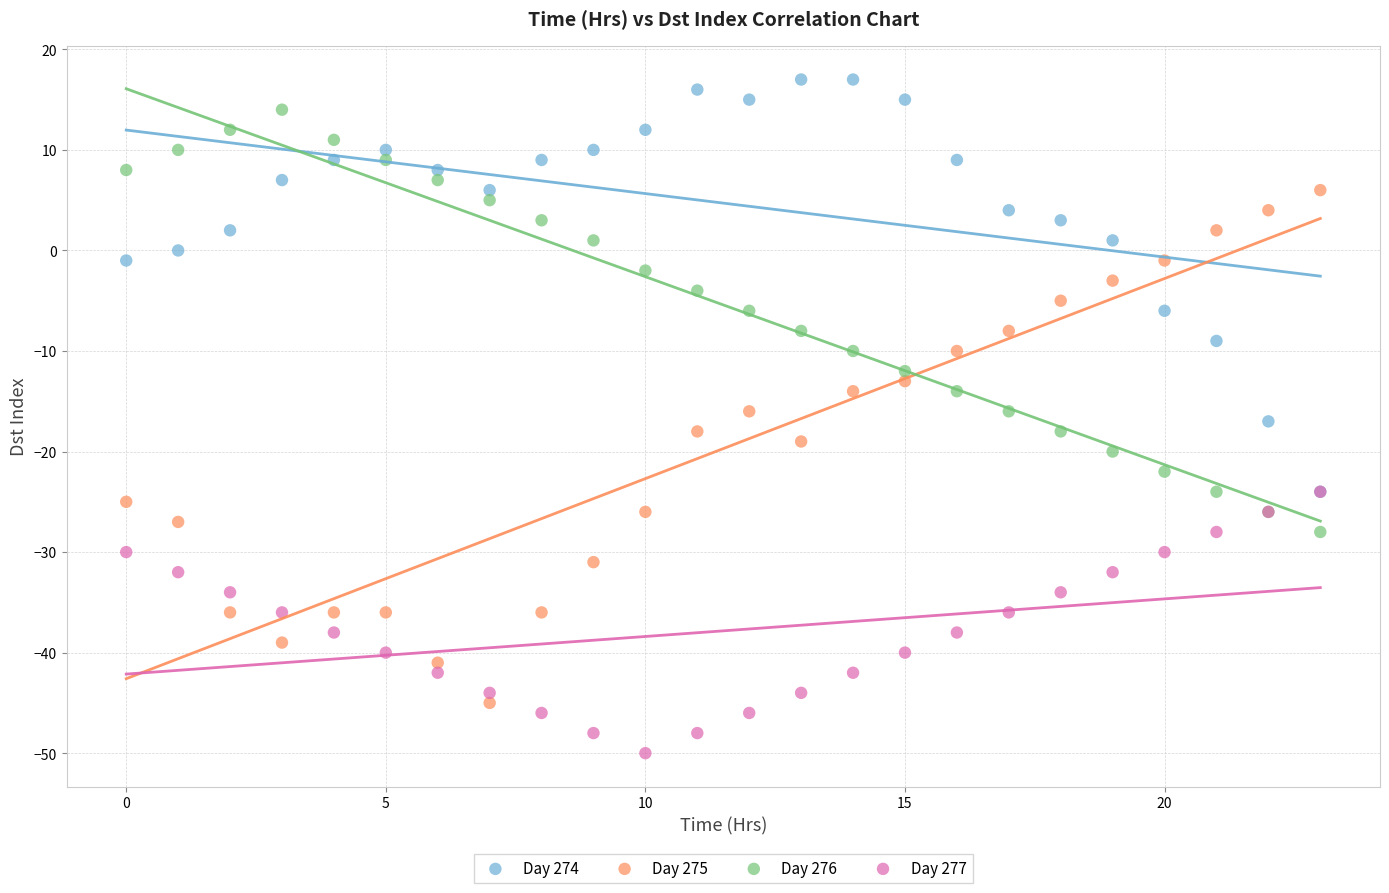

What are all the series names shown in the legend?

Day 274, Day 275, Day 276, Day 277